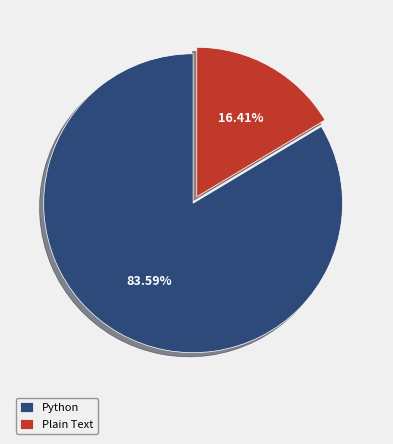

Rank the categories by value from highest to lowest.

Python, Plain Text